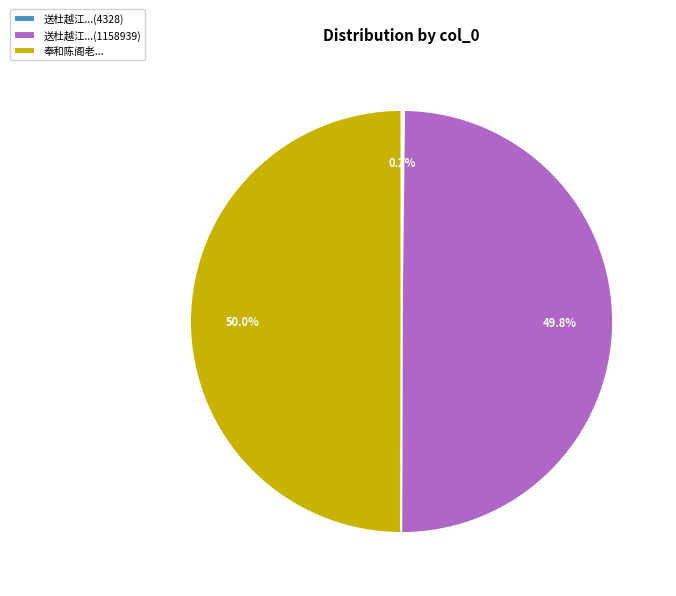

What is the ratio of the value at 奉和陈阁老... to the value at 送杜越江...(1158939)?

1.0